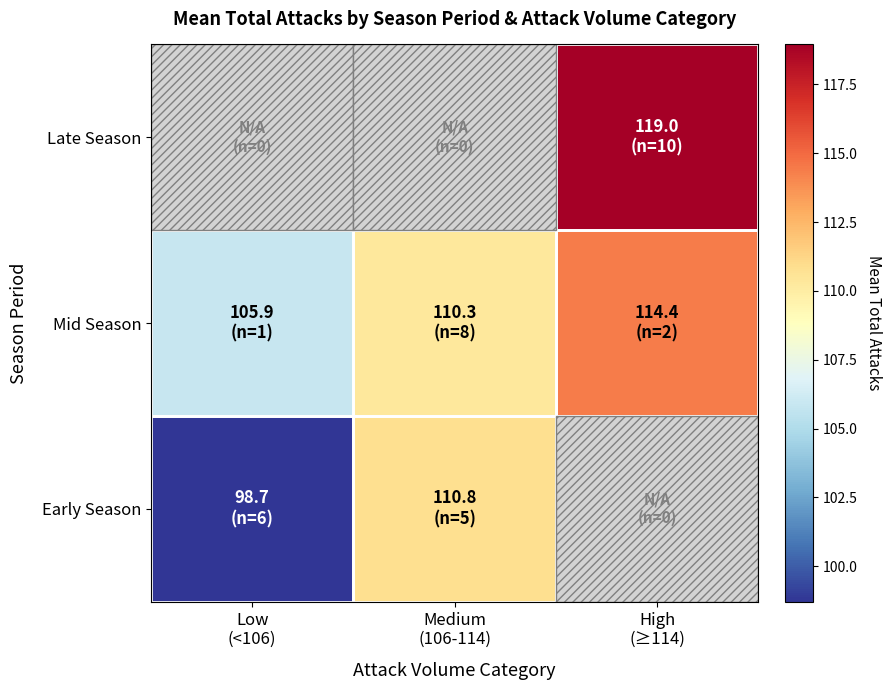

What is the difference between the highest and lowest values at Medium
(106-114)?

0.5